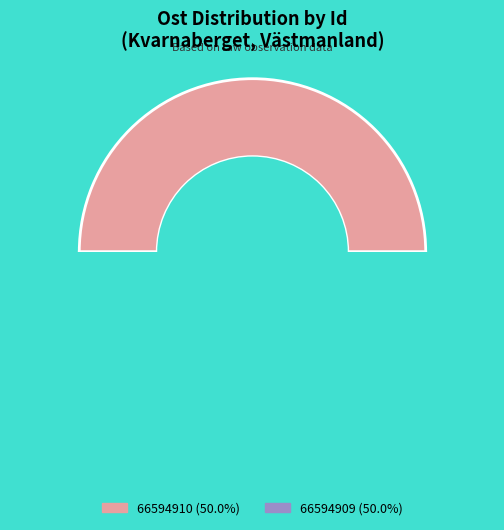

Which category has the smallest portion of the pie?

66594909